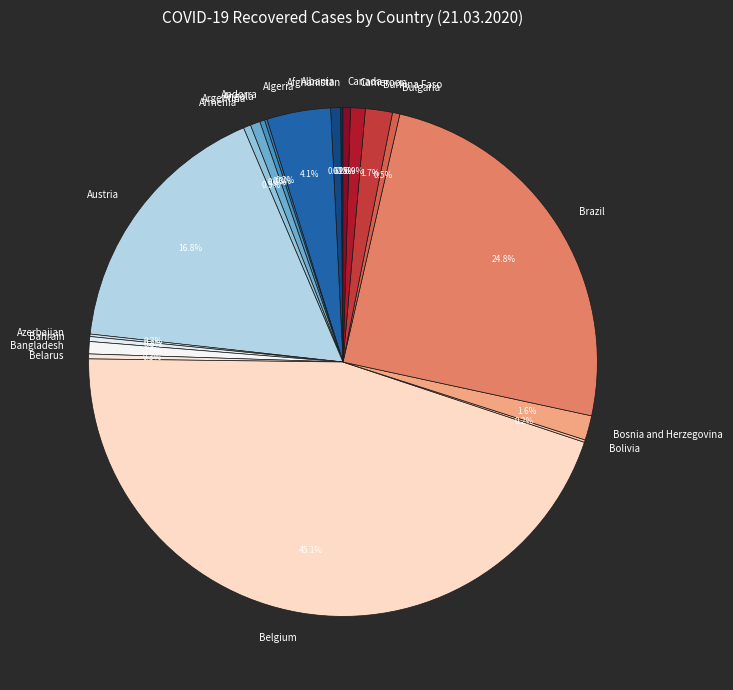

To the nearest percent, what is the average slice percentage?

5%